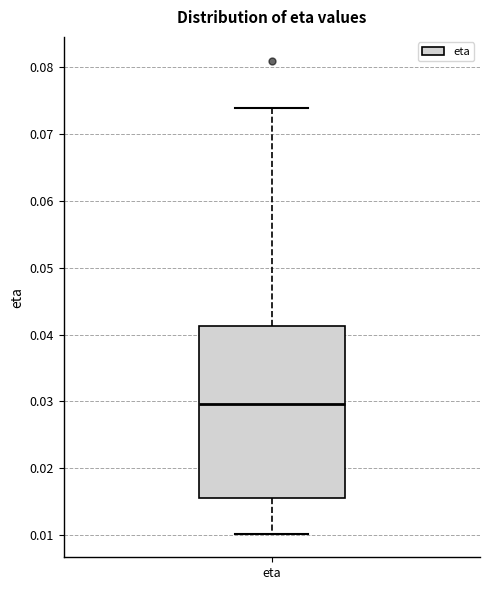

Where is the lower edge of the box for eta on the y-axis? The values are not printed on the chart, so give them approximately, as read against the axis.

0.015